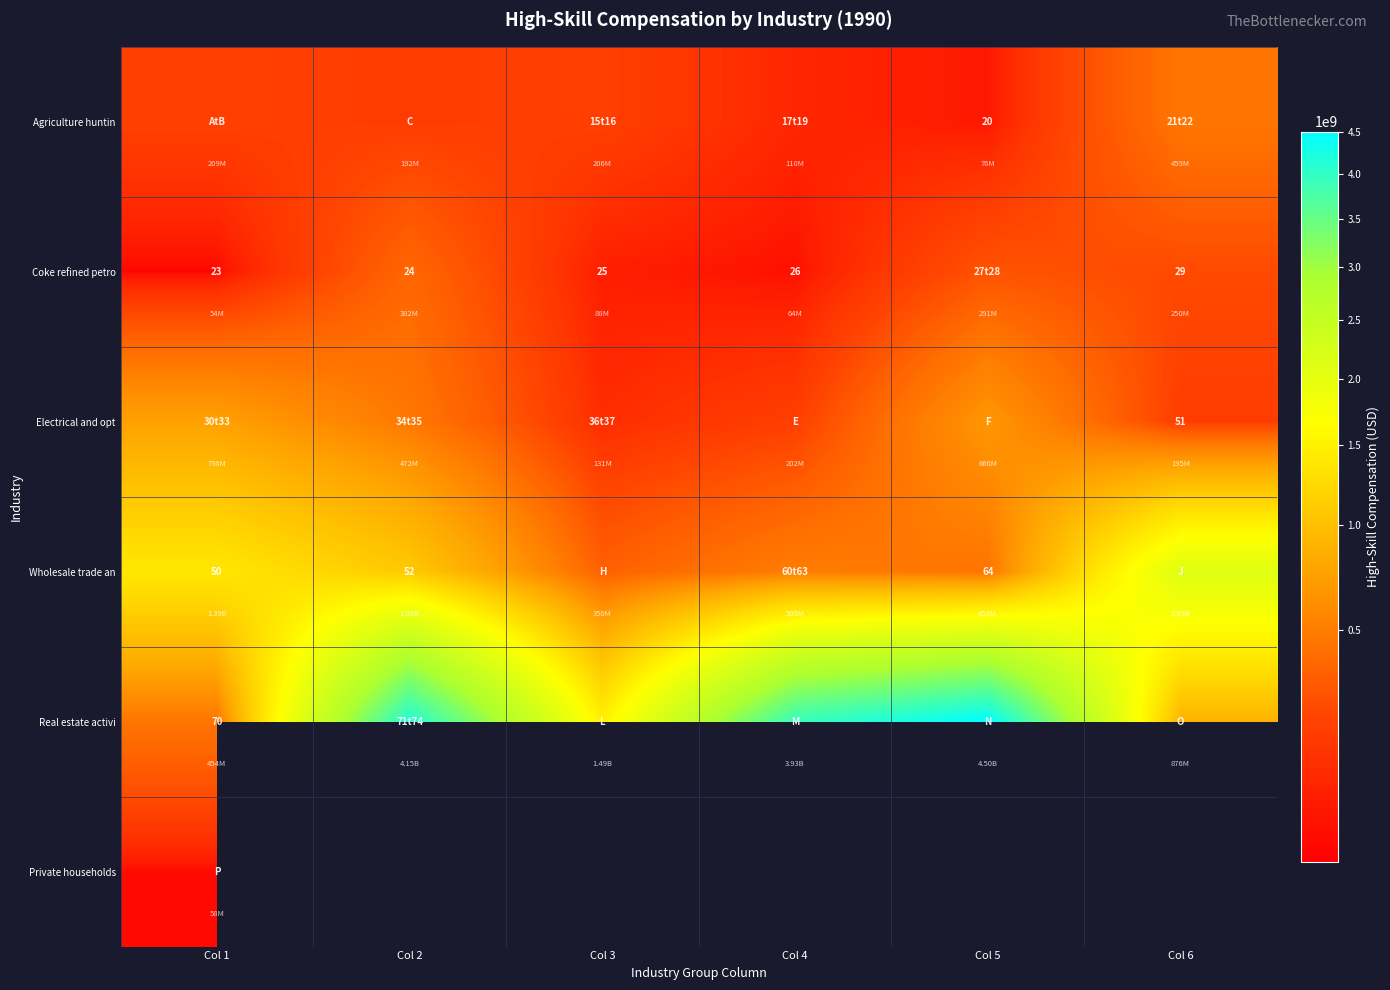

Is the value of Electrical and opt at Col 6 greater than the value of Wholesale trade an at Col 5?

No